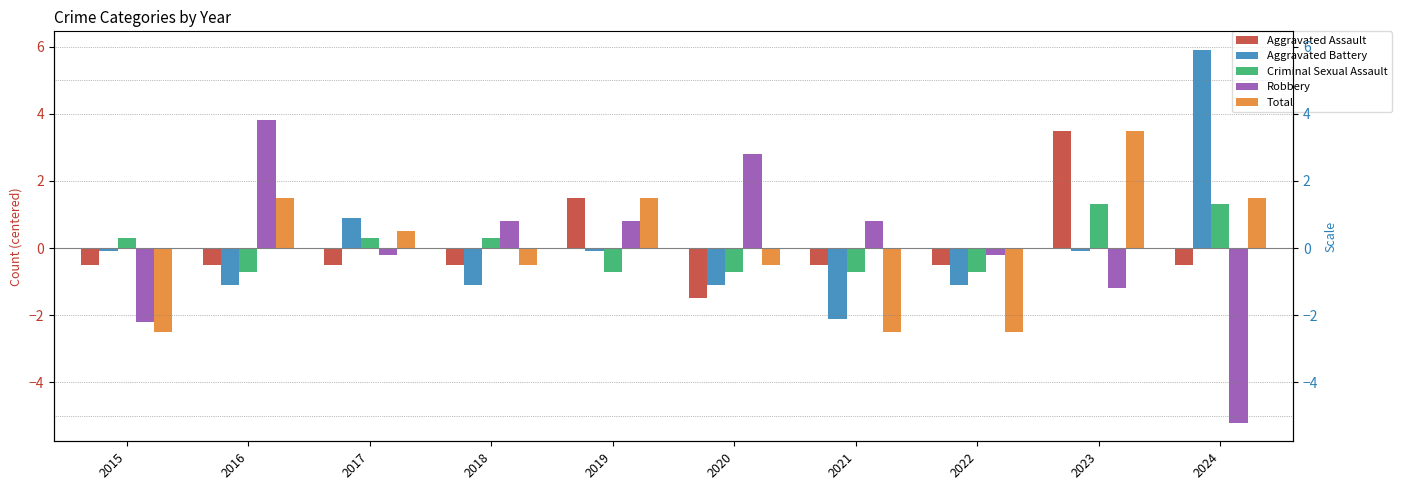

Is the value of Criminal Sexual Assault at 2020 greater than the value of Aggravated Assault at 2024?

No